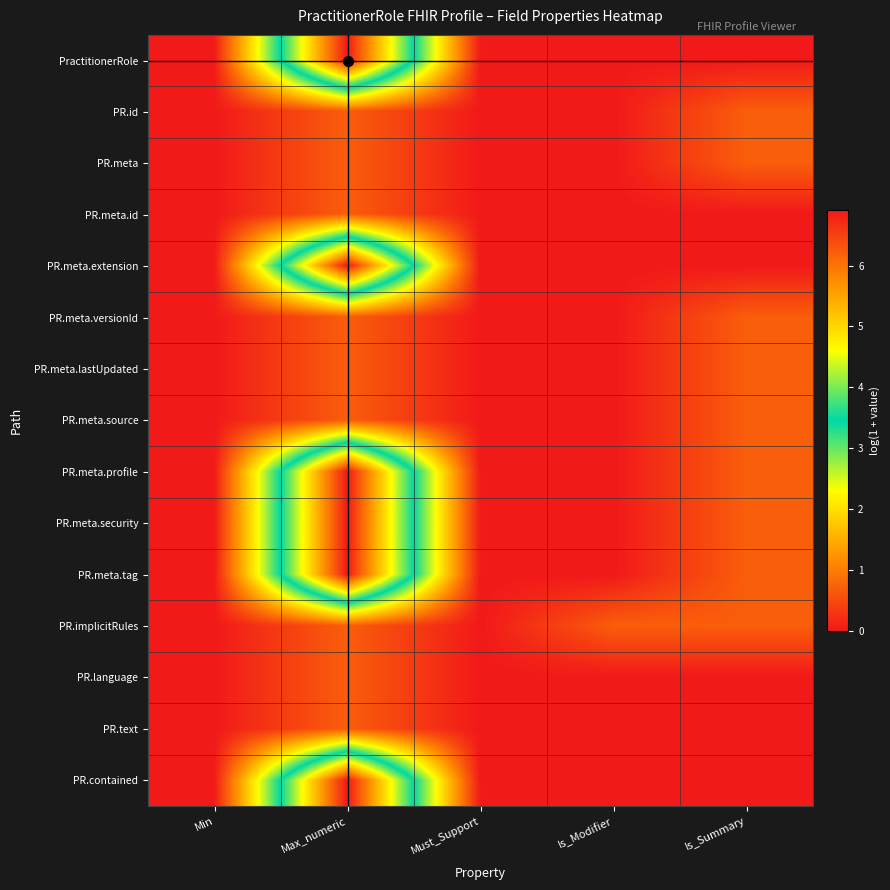

Which series has the widest spread of values?

PractitionerRole